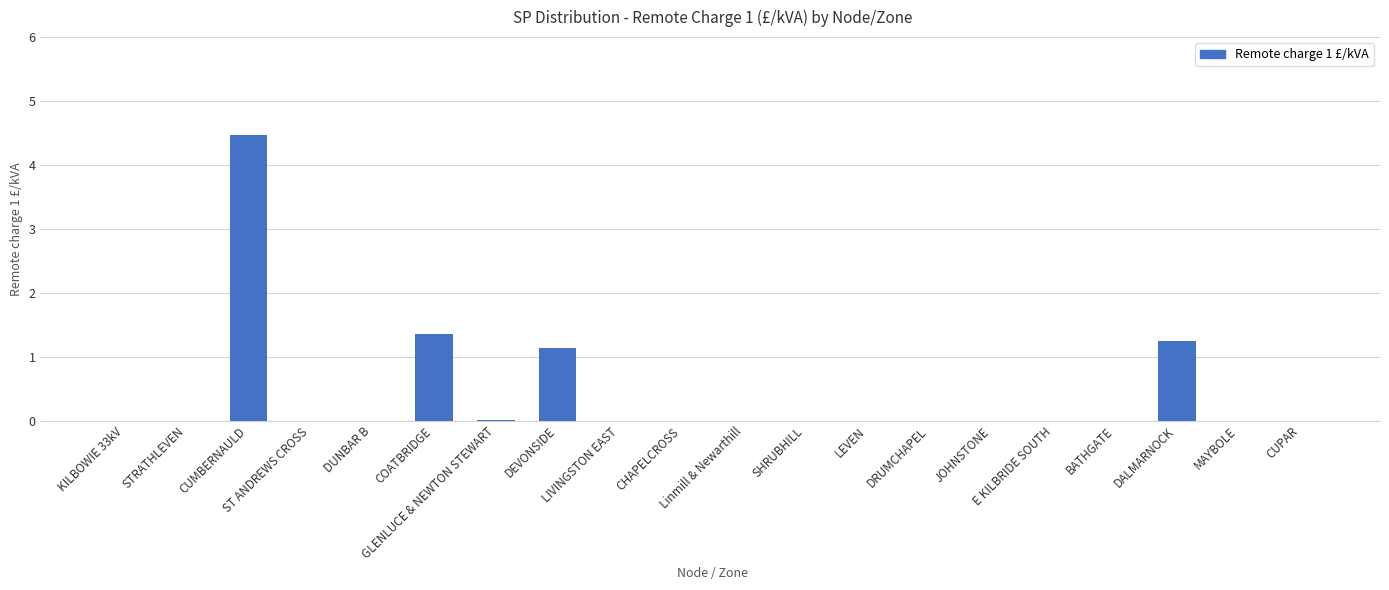

What is the sum of all values?

8.2